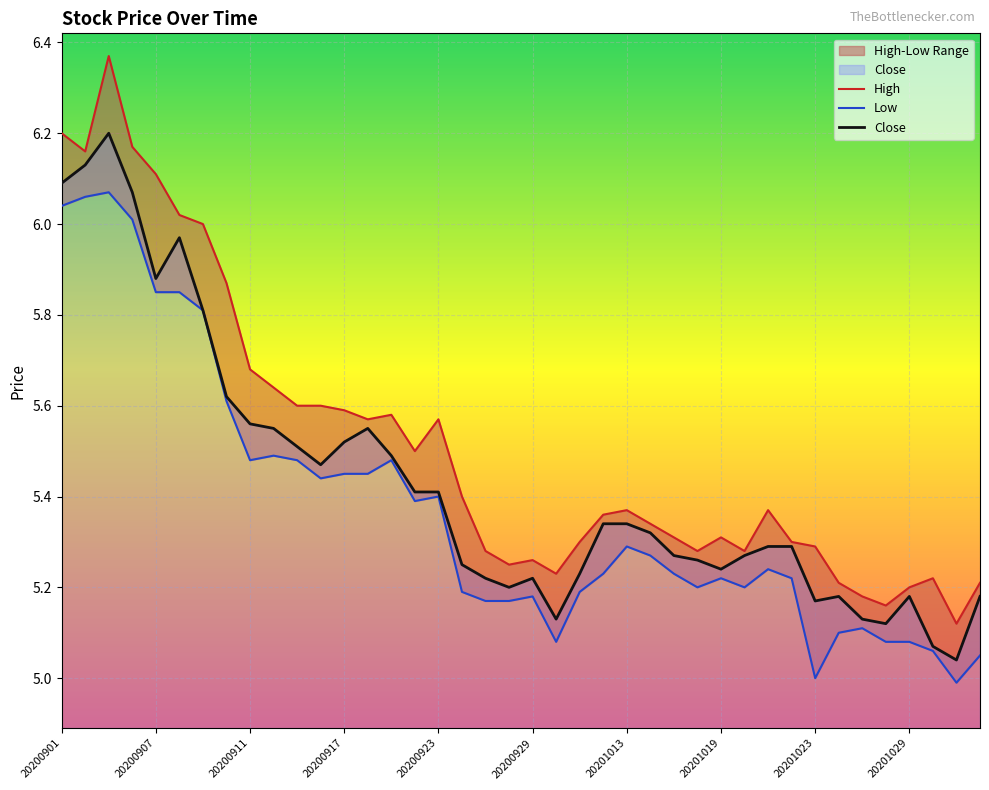

At how many categories does at least one series exceed 5?

40